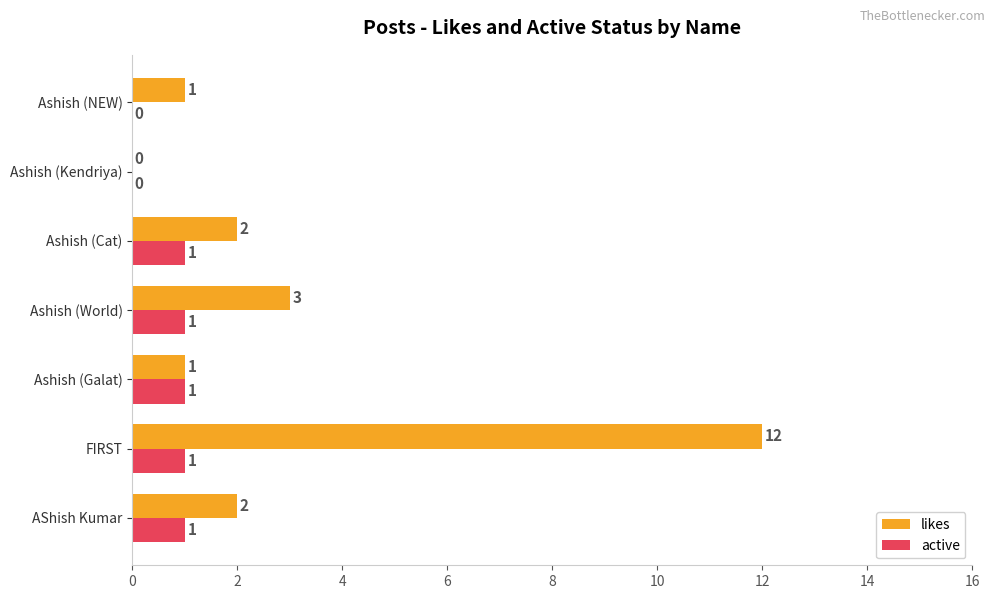

Is it true that likes equals 1 at Ashish (NEW)?

True